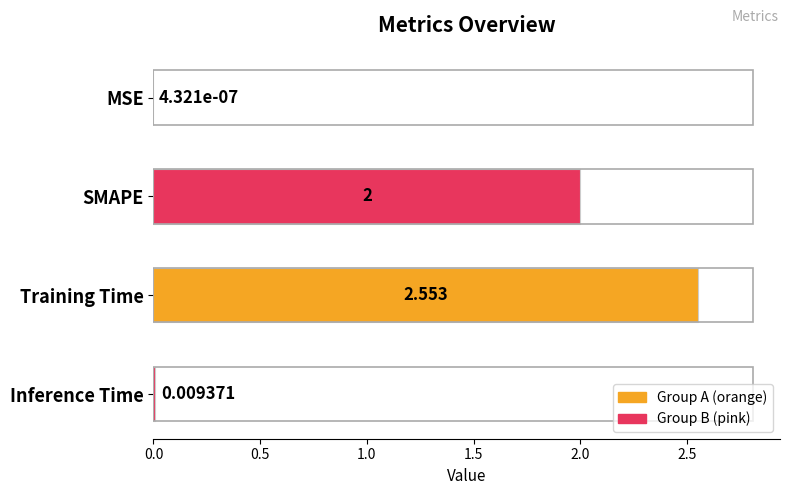

At which label is the value closest to 1?

Inference Time